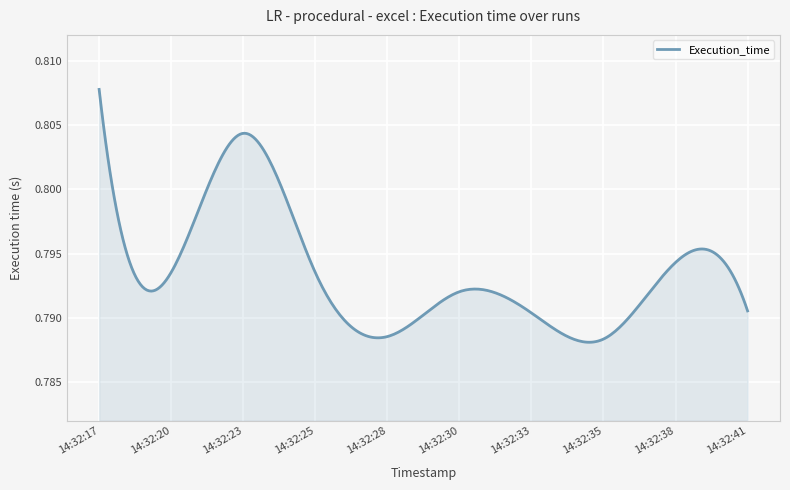

Rank the categories by value from lowest to highest.

2025-04-12 14:32:35, 2025-04-12 14:32:28, 2025-04-12 14:32:33, 2025-04-12 14:32:41, 2025-04-12 14:32:30, 2025-04-12 14:32:25, 2025-04-12 14:32:20, 2025-04-12 14:32:38, 2025-04-12 14:32:23, 2025-04-12 14:32:17